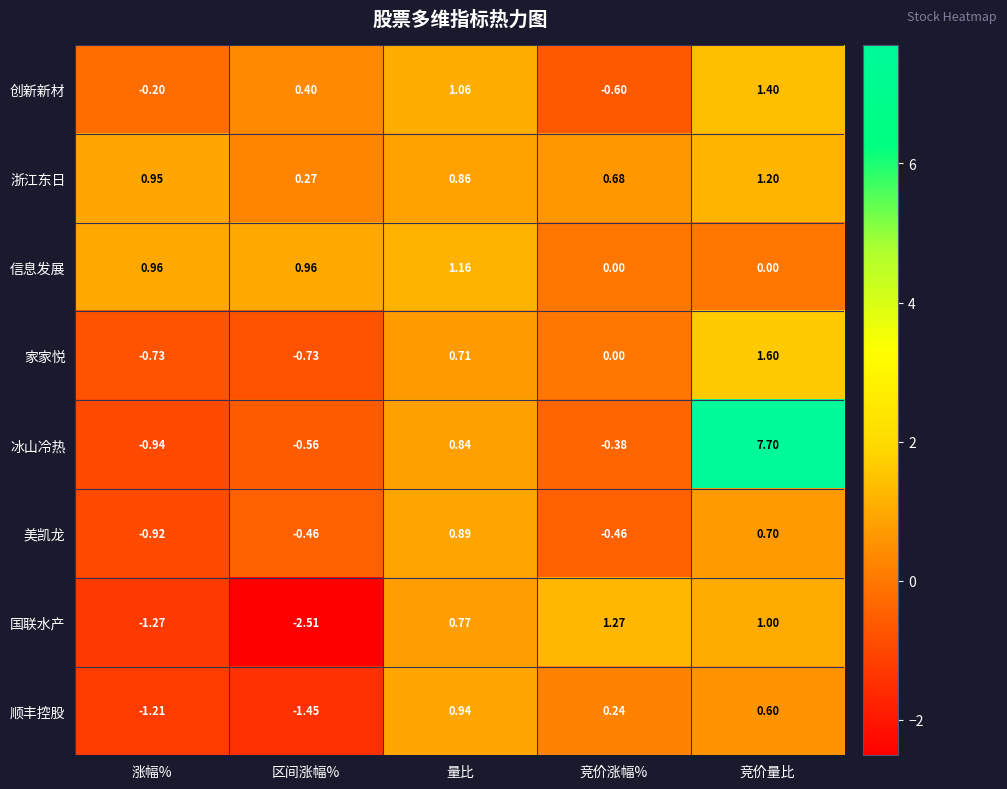

What is the spread (max minus min) of values at 竞价涨幅%?

1.9